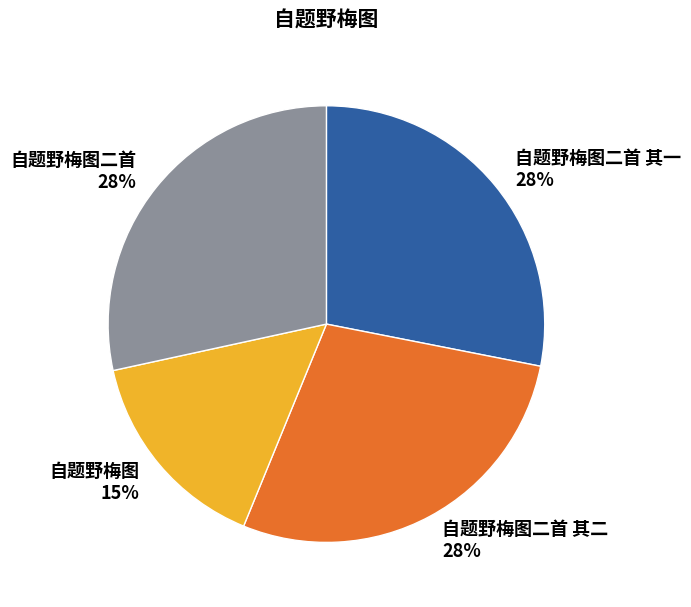

Combined, do 自题野梅图二首 其一 and 自题野梅图二首 其二 account for over 50%?

Yes